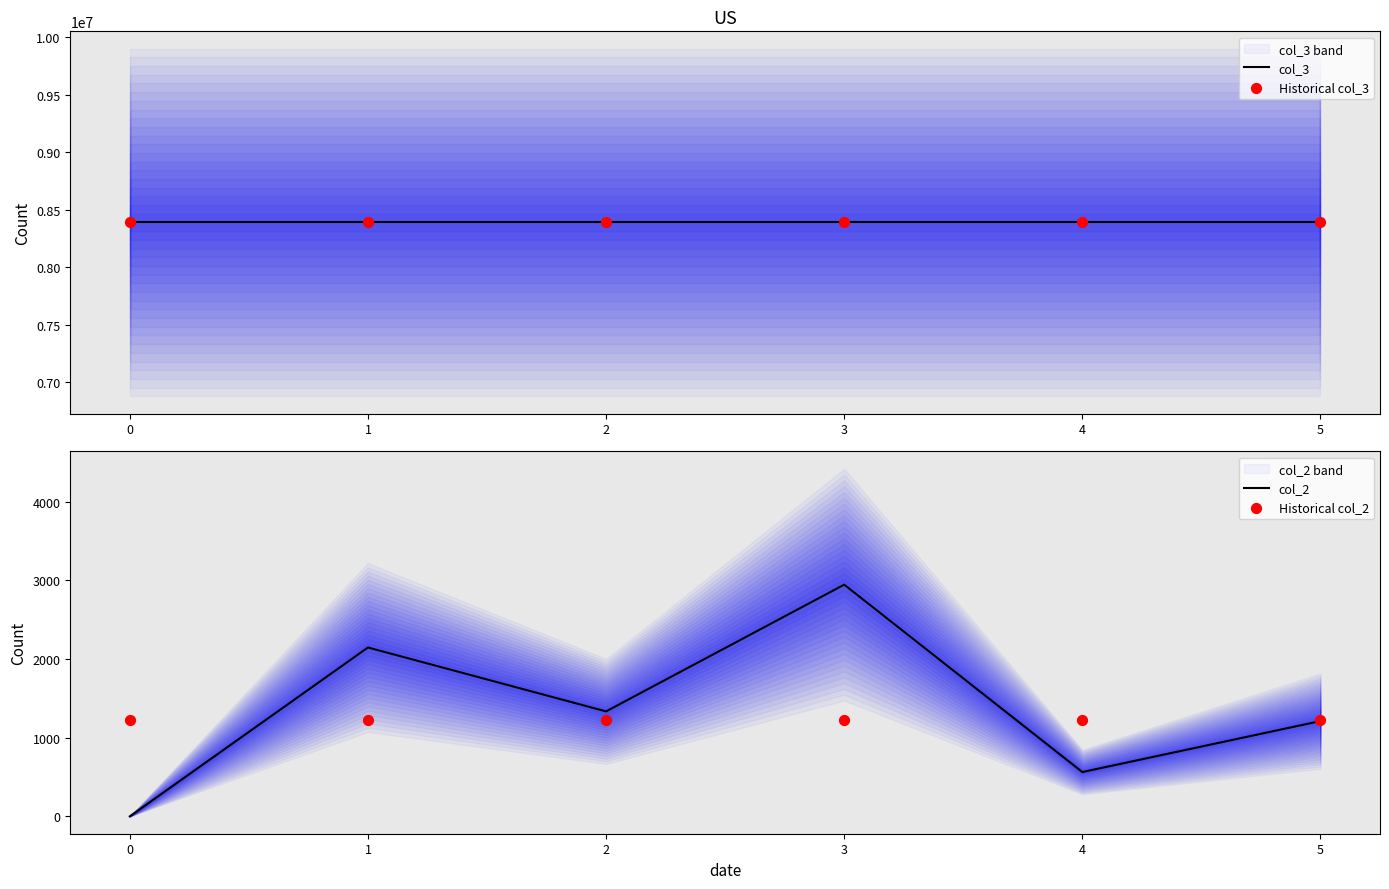

What are all the series names shown in the legend?

col_3, Historical col_3, col_2, Historical col_2